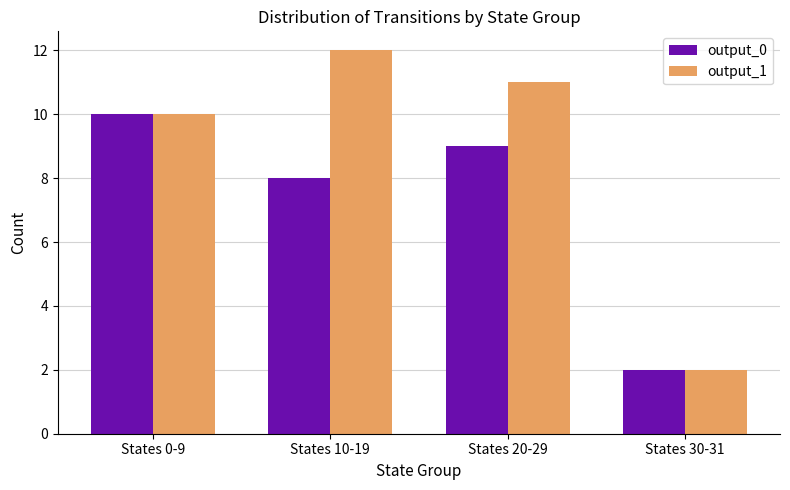

What is the sum of the output_0 values at States 10-19 and States 20-29?

17